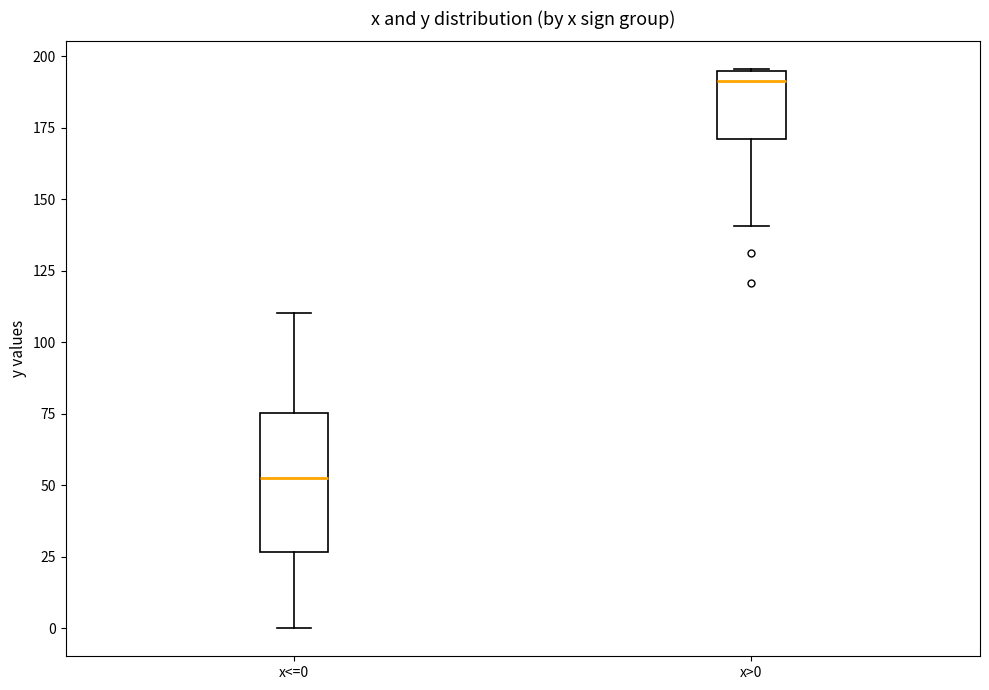

Which box is the tallest, from its lower edge to its upper edge?

x<=0